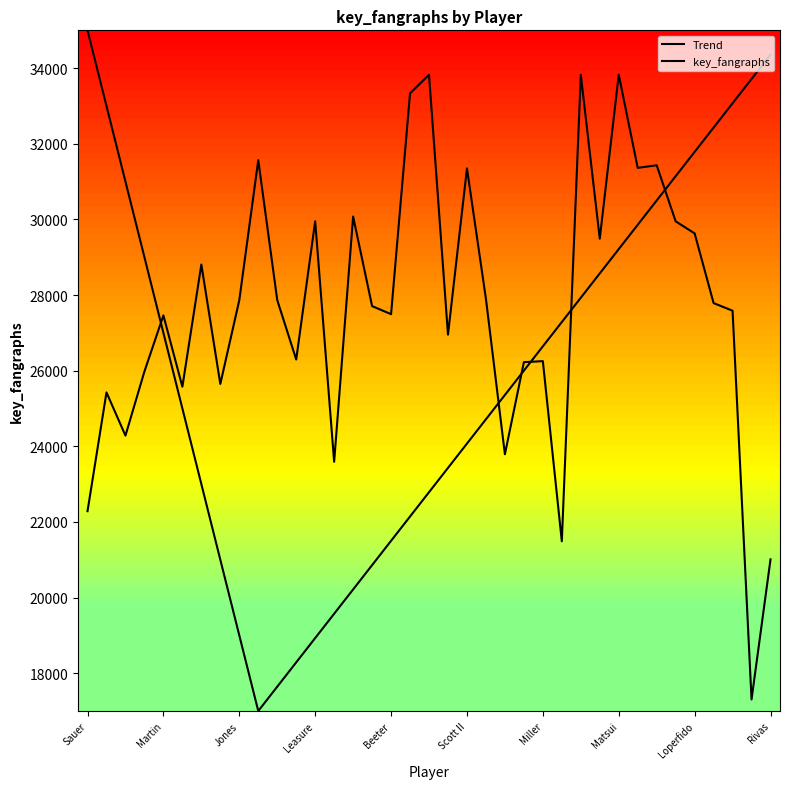

How many lines are shown in the chart?

2